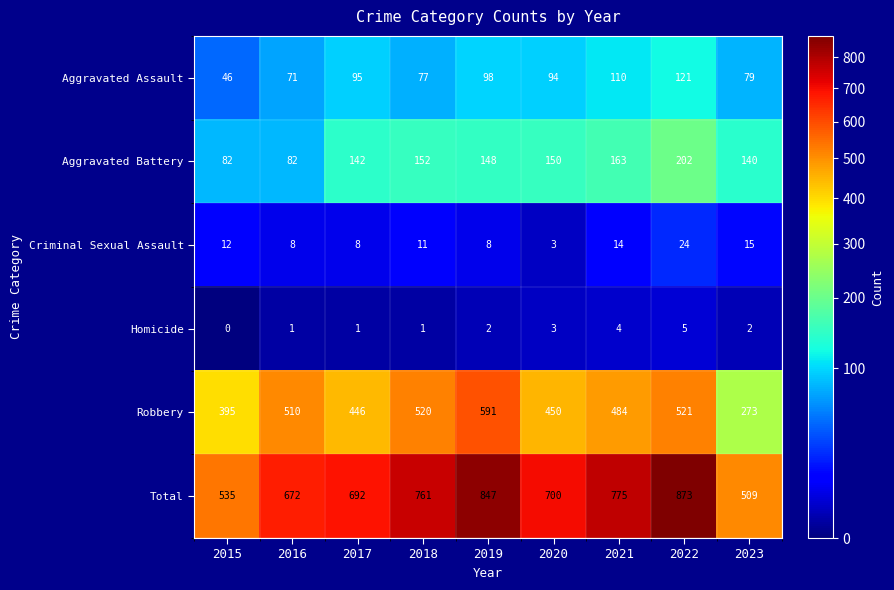

What is the sum of the Aggravated Assault values at 2022 and 2021?

231